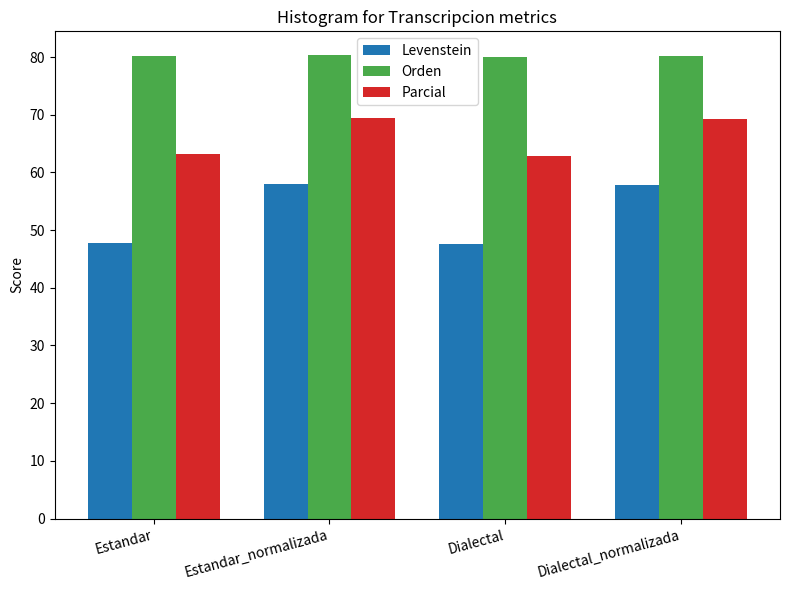

Which series has the largest total across all categories?

Orden